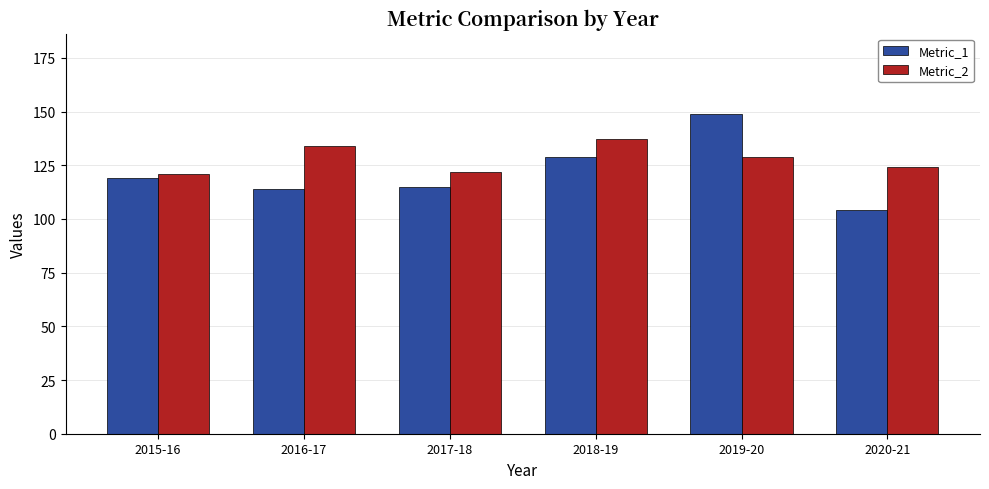

Which series has the widest spread of values?

Metric_1